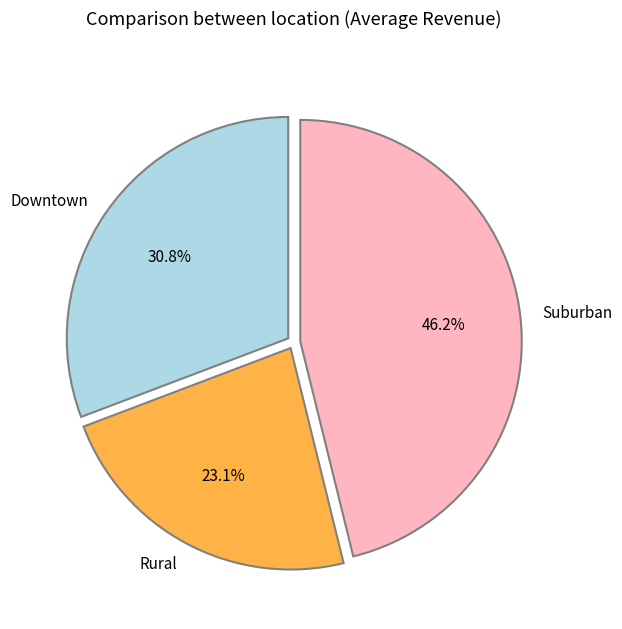

Is there any slice that represents more than half of the pie?

No